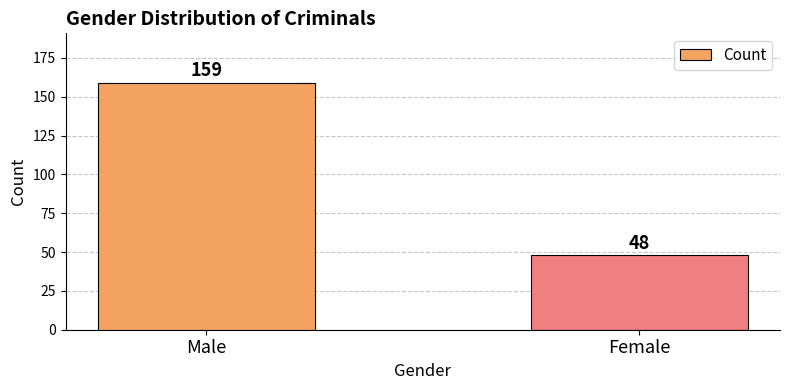

Reading left to right, transcribe all the data shown in this chart.

Male=159	Female=48